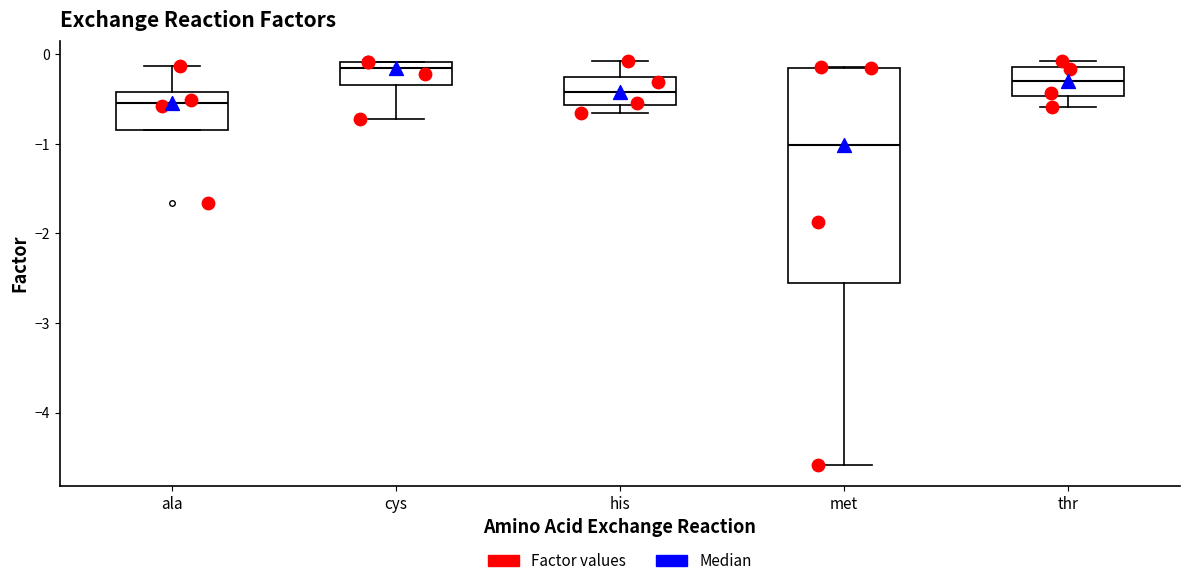

Reading left to right, read every box against the y-axis: the position of its median line, the range the box covers, and the ends of its whiskers. The values are not printed on the chart, so give them approximately, as read against the axis.

ala: median -0.5, box -0.8 to -0.4, whiskers -0.8 to -0.1
cys: median -0.2, box -0.3 to -0.1, whiskers -0.7 to -0.1
his: median -0.4, box -0.6 to -0.3, whiskers -0.7 to -0.1
met: median -1.0, box -2.6 to -0.1, whiskers -4.6 to -0.1
thr: median -0.3, box -0.5 to -0.1, whiskers -0.6 to -0.1 (just above the box's upper edge)